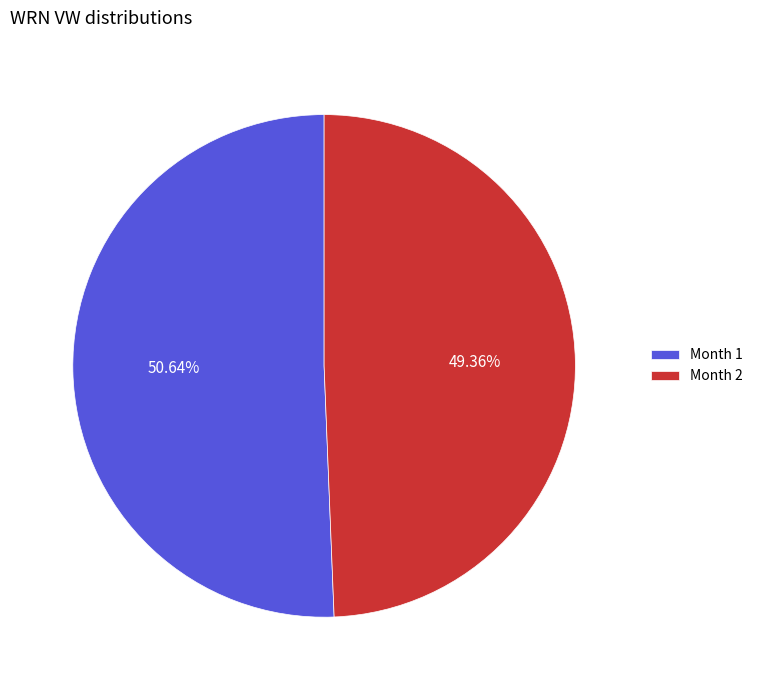

What is the ratio of the value at Month 1 to the value at Month 2?

1.0